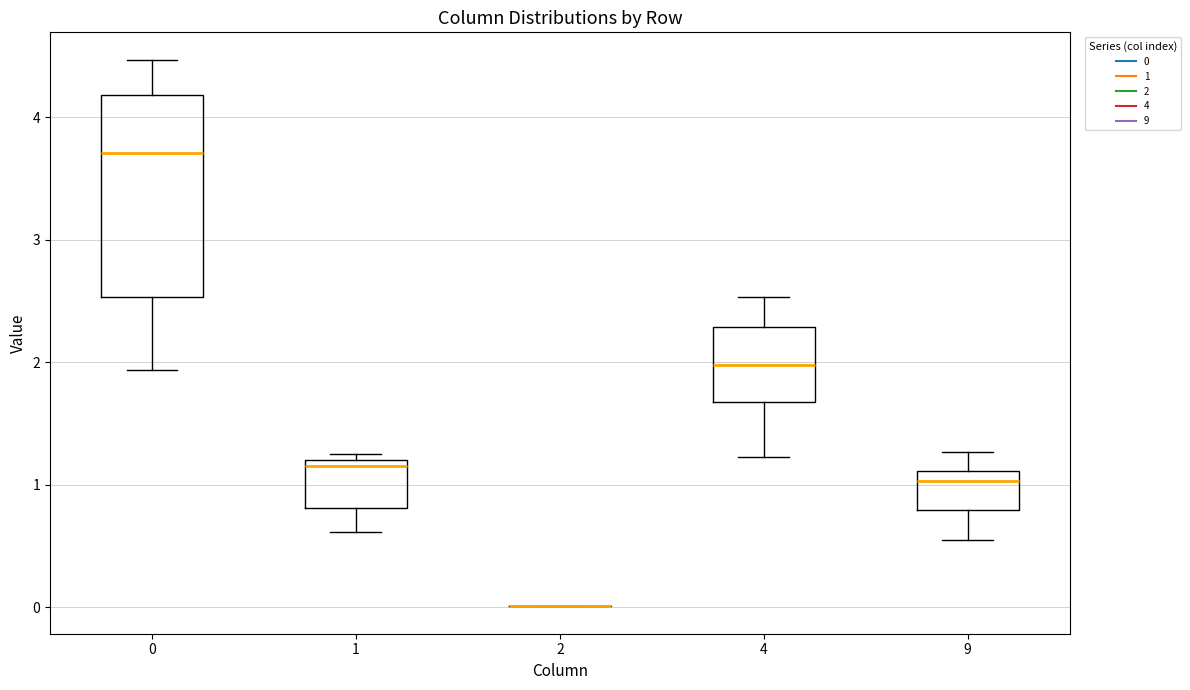

Which box is the tallest, from its lower edge to its upper edge?

0